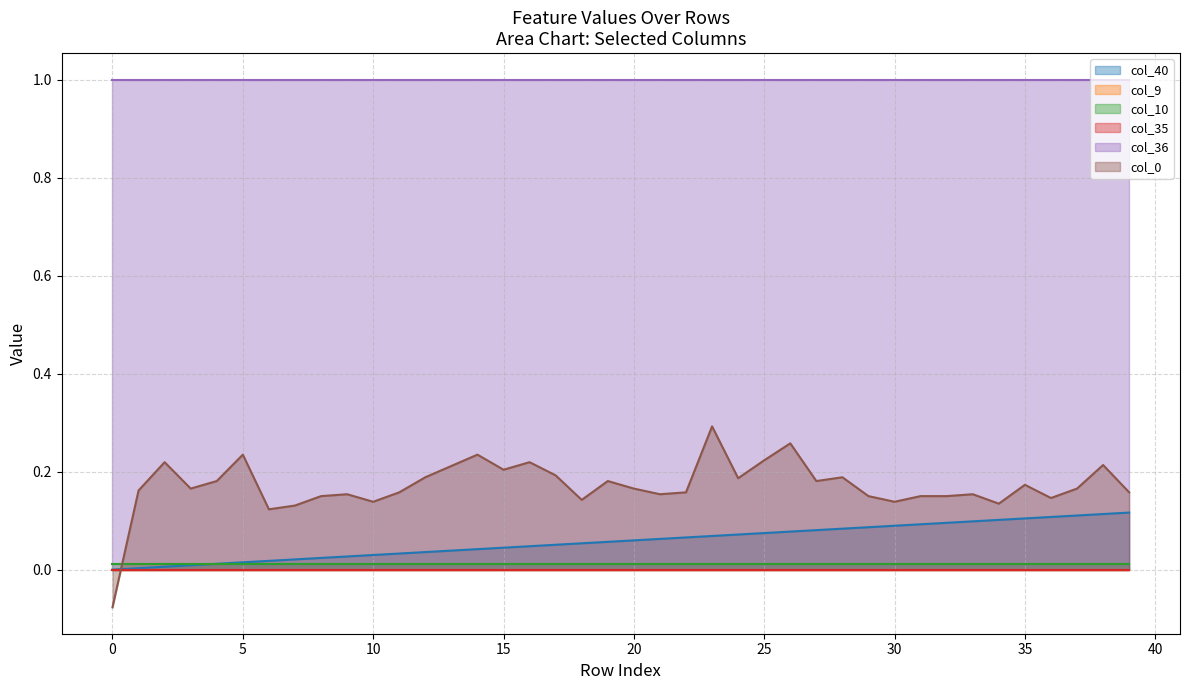

At how many categories does at least one series exceed 0?

40